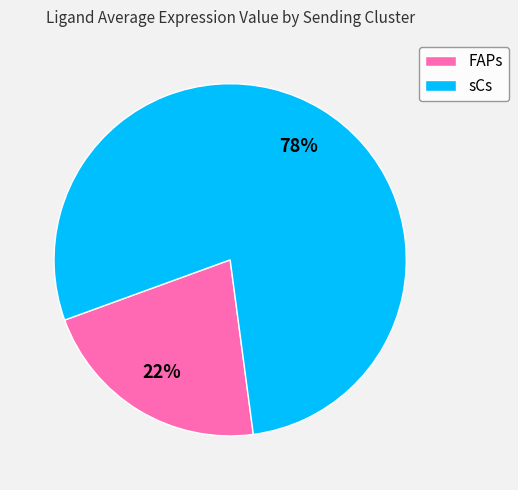

Which category has the smallest portion of the pie?

FAPs